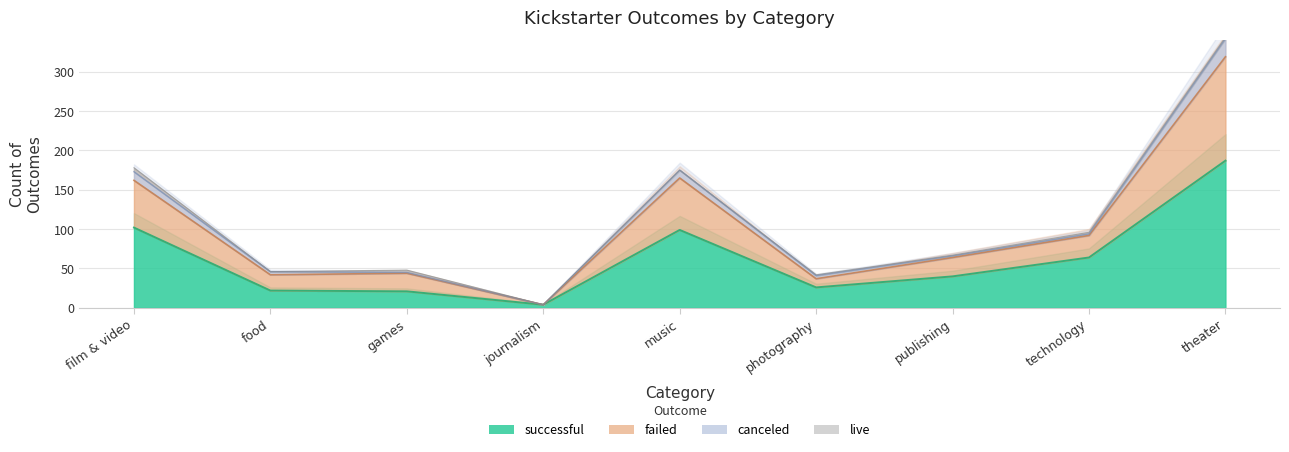

At which category is the sum across all series the highest?

theater